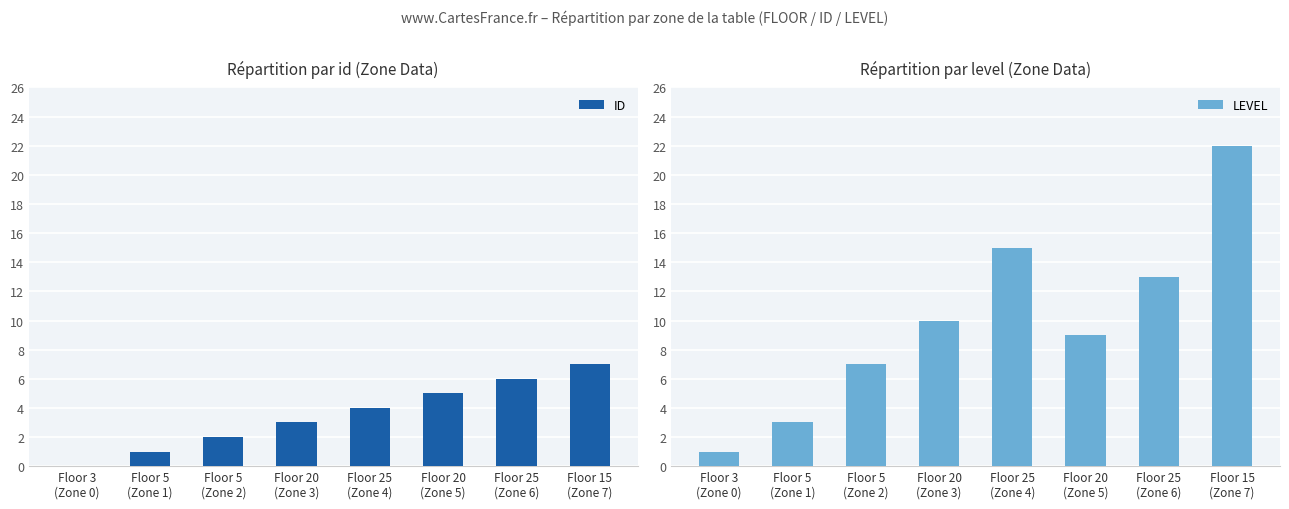

What position from the right is Floor 25
(Zone 6)?

2